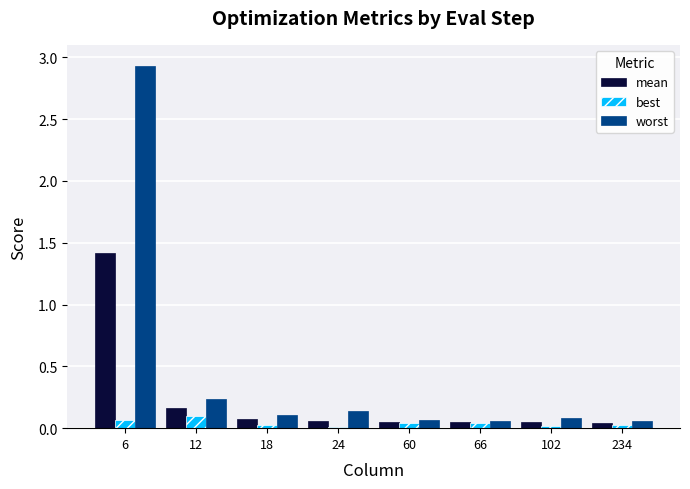

At which category is the sum across all series the highest?

6